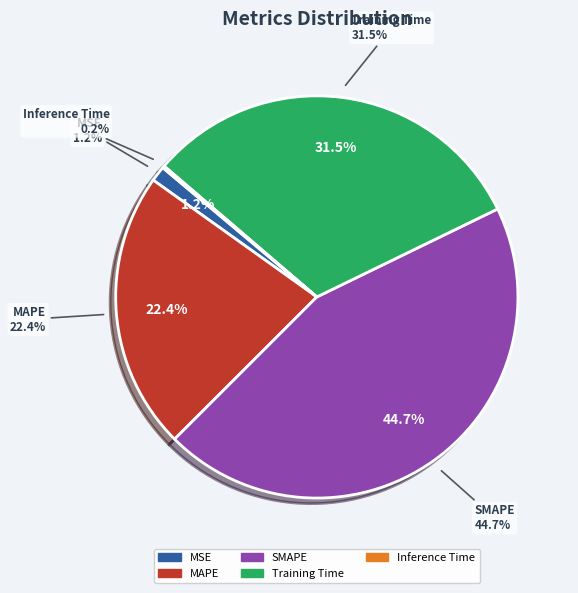

Which slice is the smallest?

Inference Time